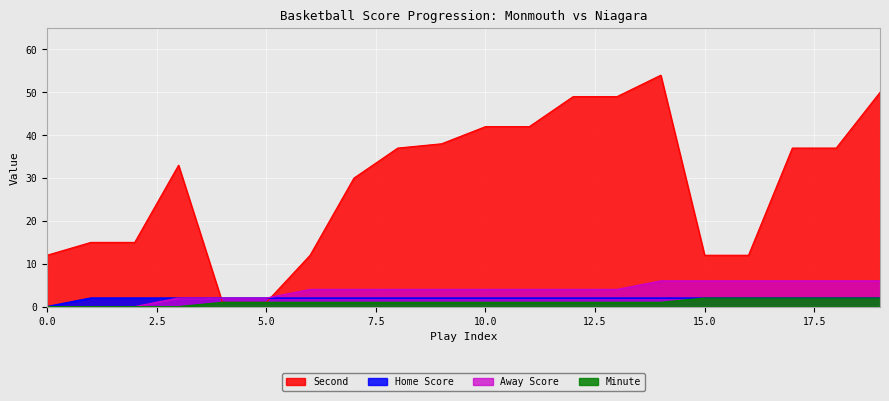

What is the value of the Minute point at the 16th from the left?

2